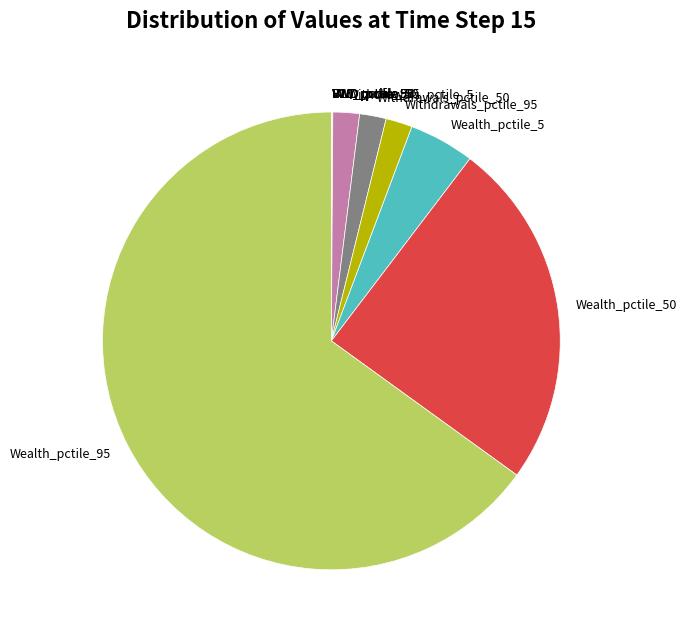

Which slice is the largest?

Wealth_pctile_95